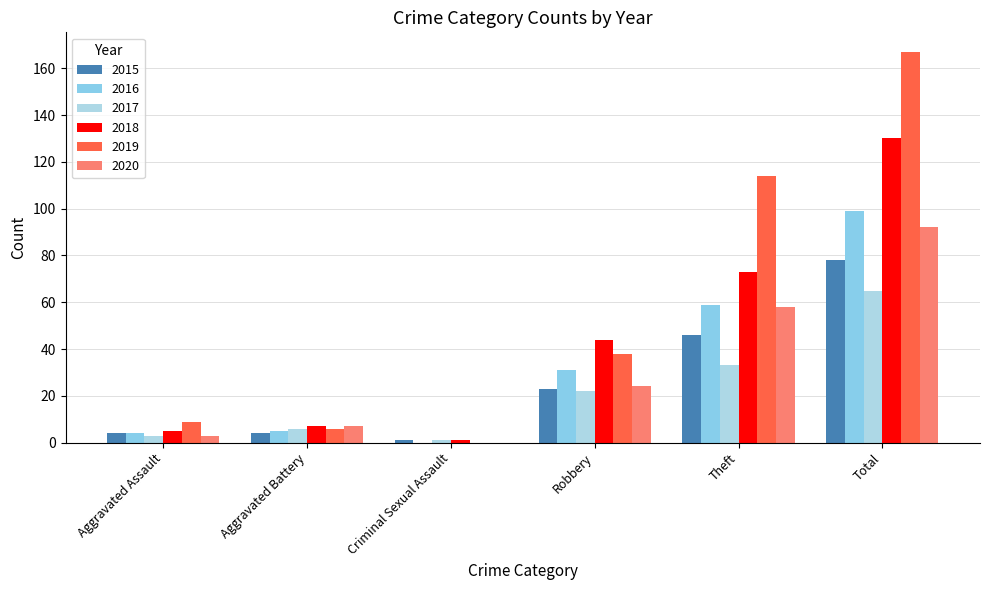

What value does the 2019 series have at Aggravated Battery?

6